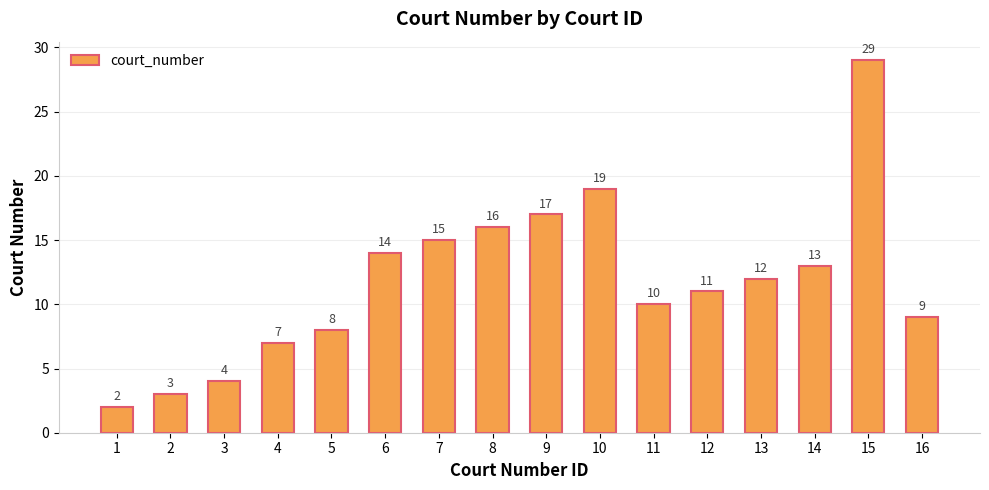

Between 4 and 16, which is larger?

16